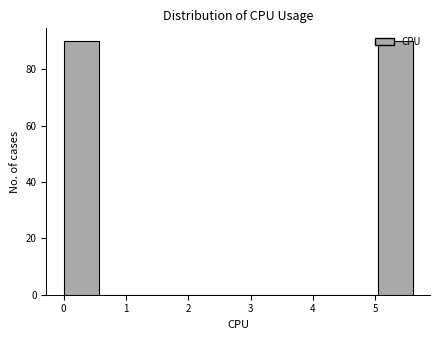

How tall is the bar that spans 5.04 to 5.60 on the x-axis? Neither the bar edges nor the heights are printed on the chart, so give them approximately, as read against the axes.

90